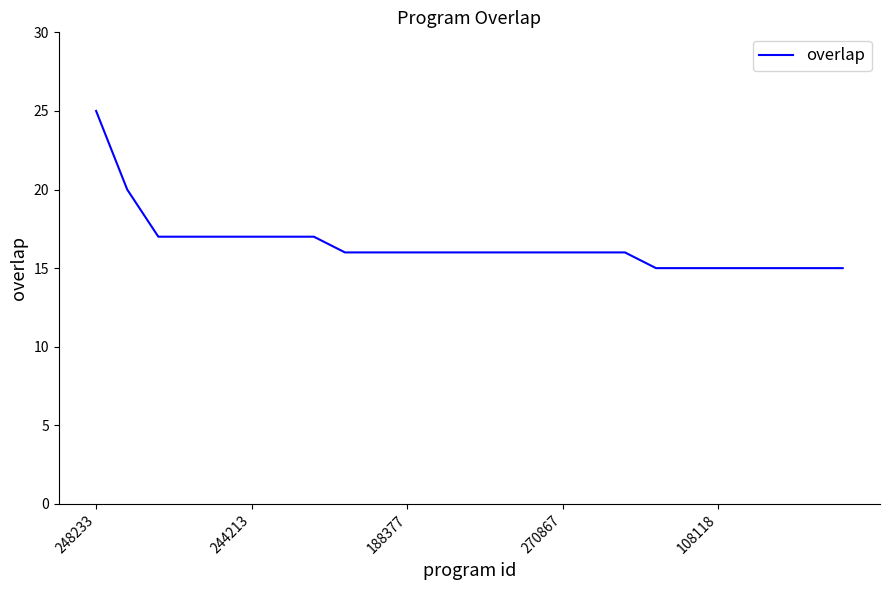

What is the minimum value shown in the chart?

15